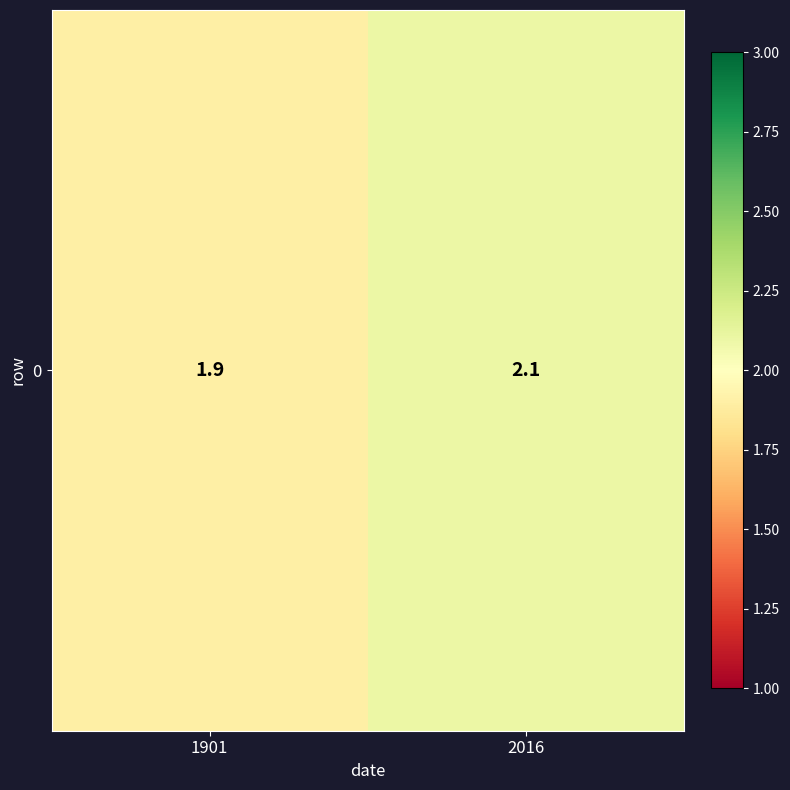

Between 1901 and 2016, which is larger?

2016